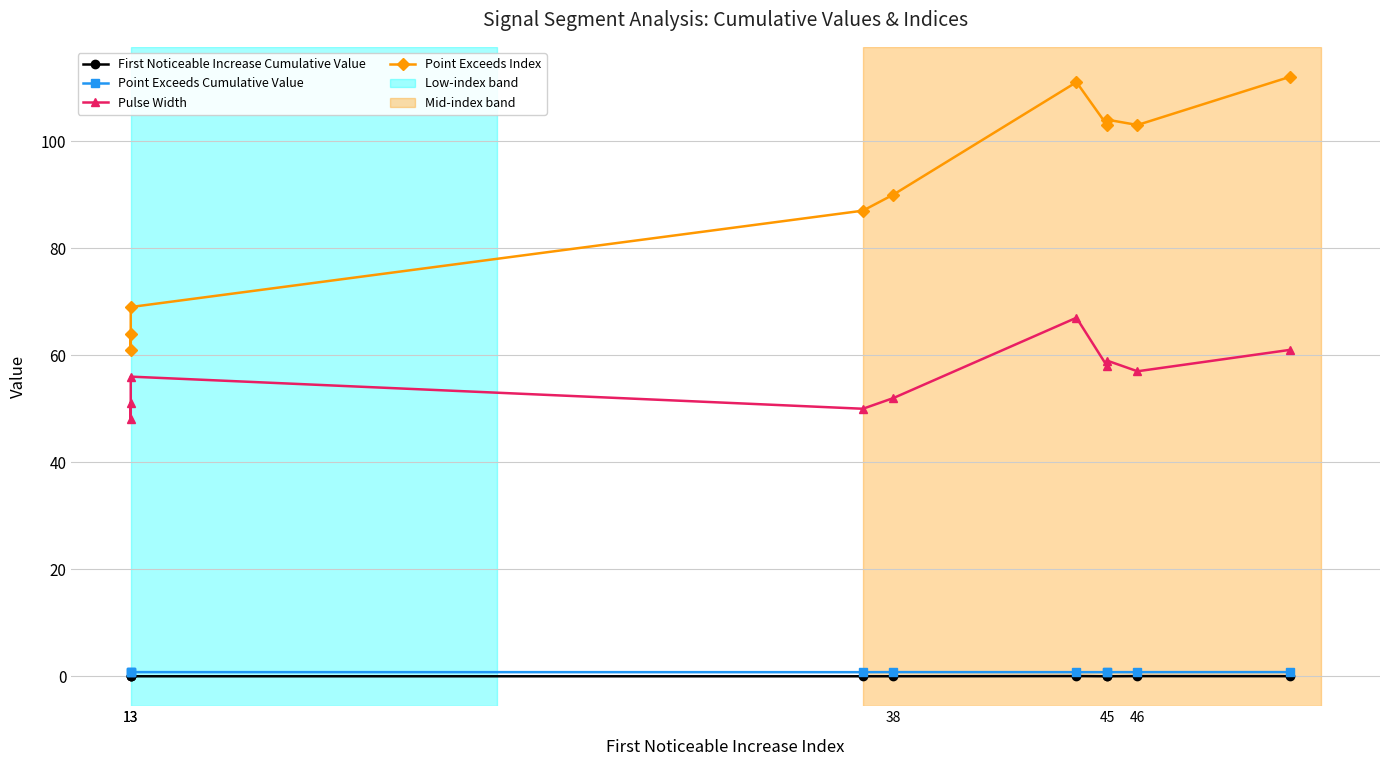

The First Noticeable Increase Cumulative Value series shows 0.0 at 13. True or false?

True